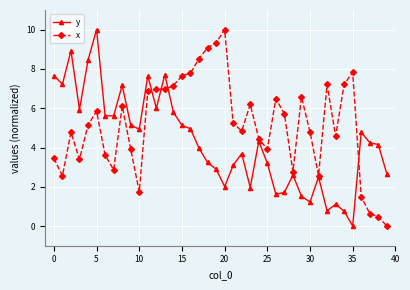

In y, how many points are lower than both neighbors (excluding endpoints)?

11